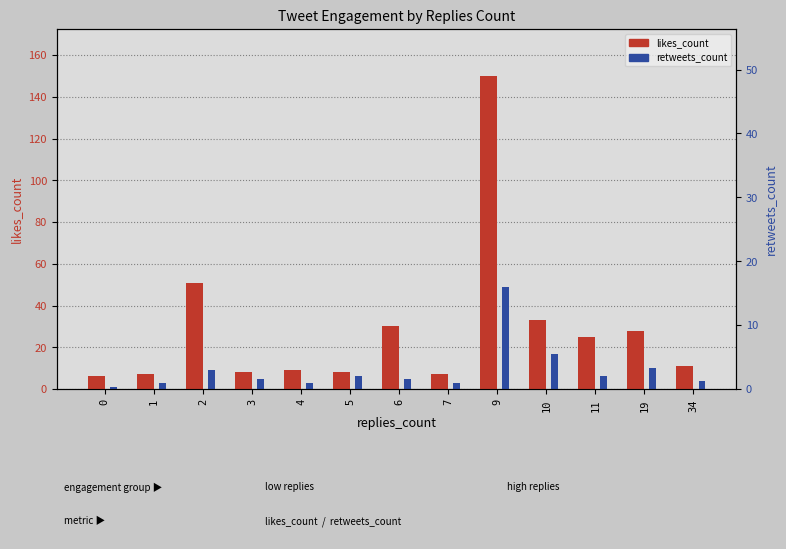

What are all the series names shown in the legend?

likes_count, retweets_count